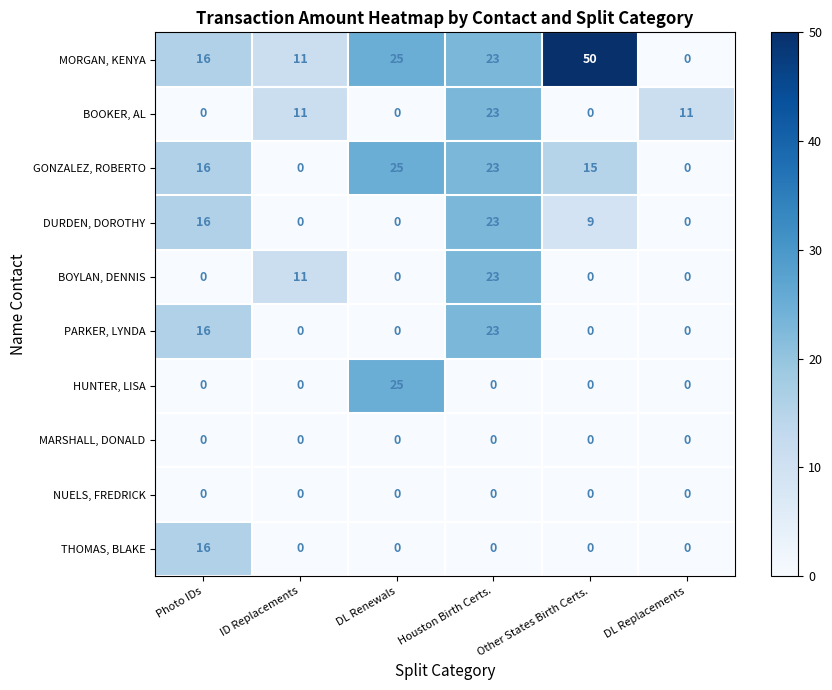

What is the spread (max minus min) of values at DL Replacements?

11